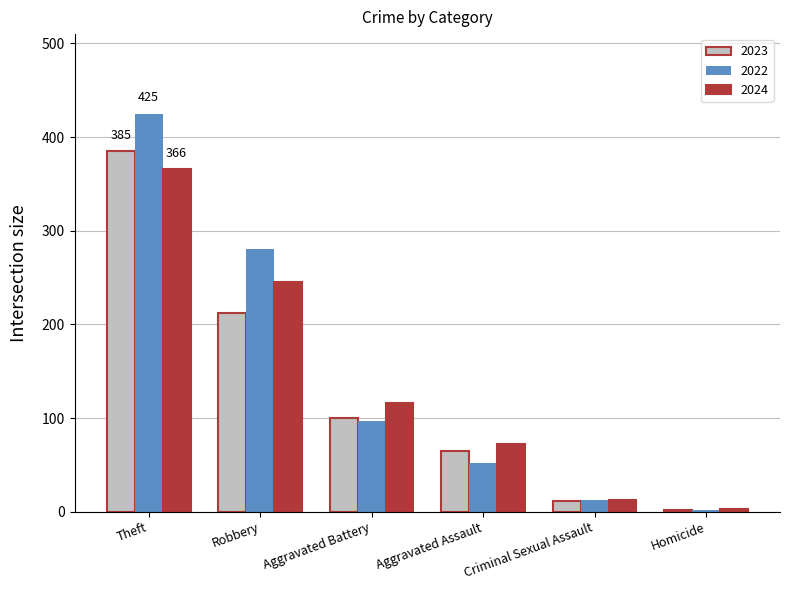

At Aggravated Assault, list the series in order from smallest to largest.

2022, 2023, 2024